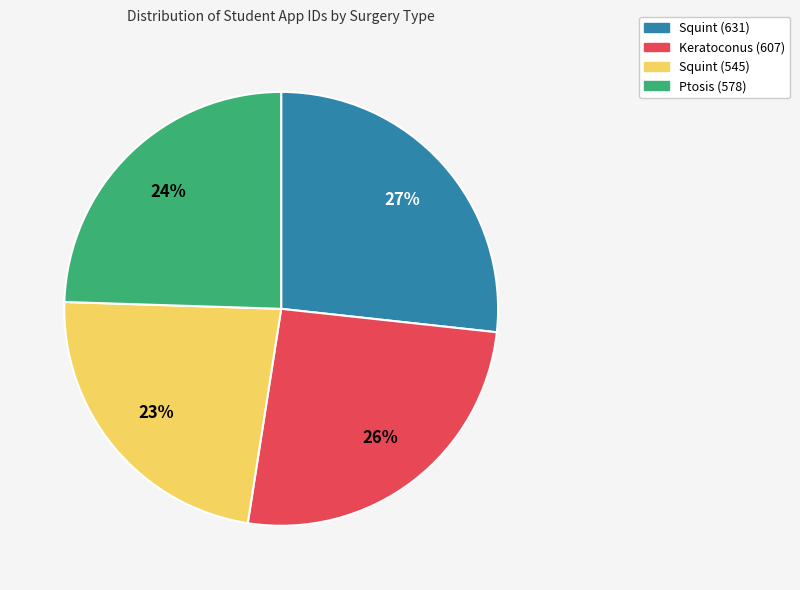

True or false: Ptosis (578) accounts for 24% of the total.

True